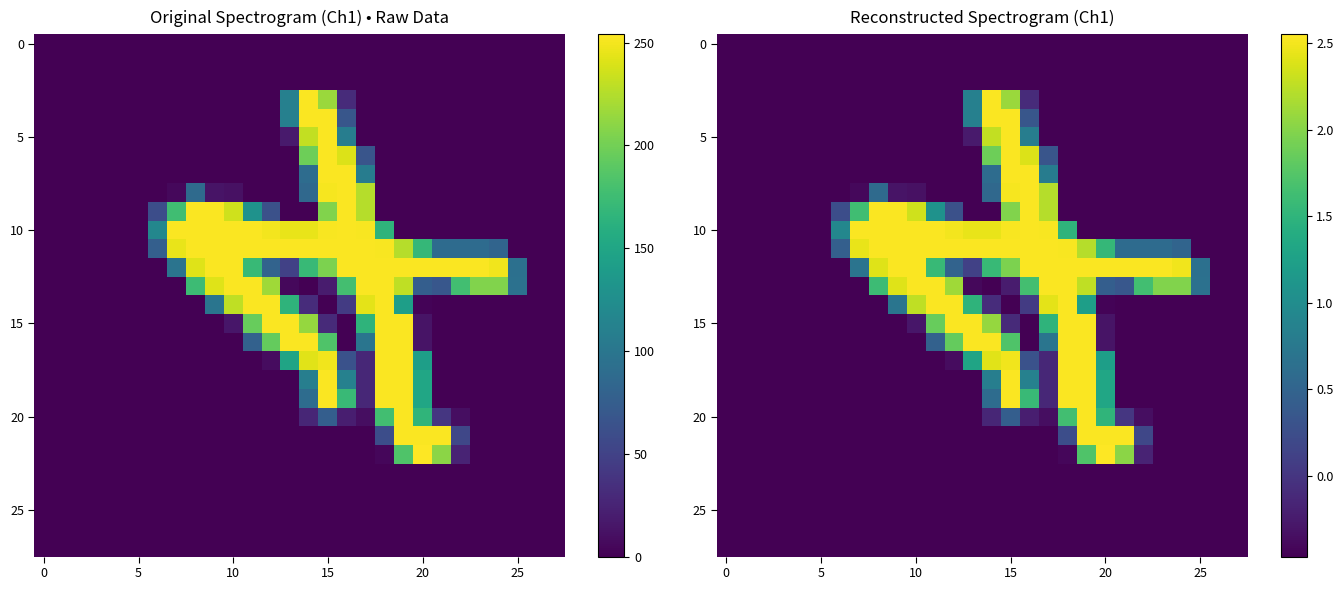

What is the smallest value displayed?

-0.5